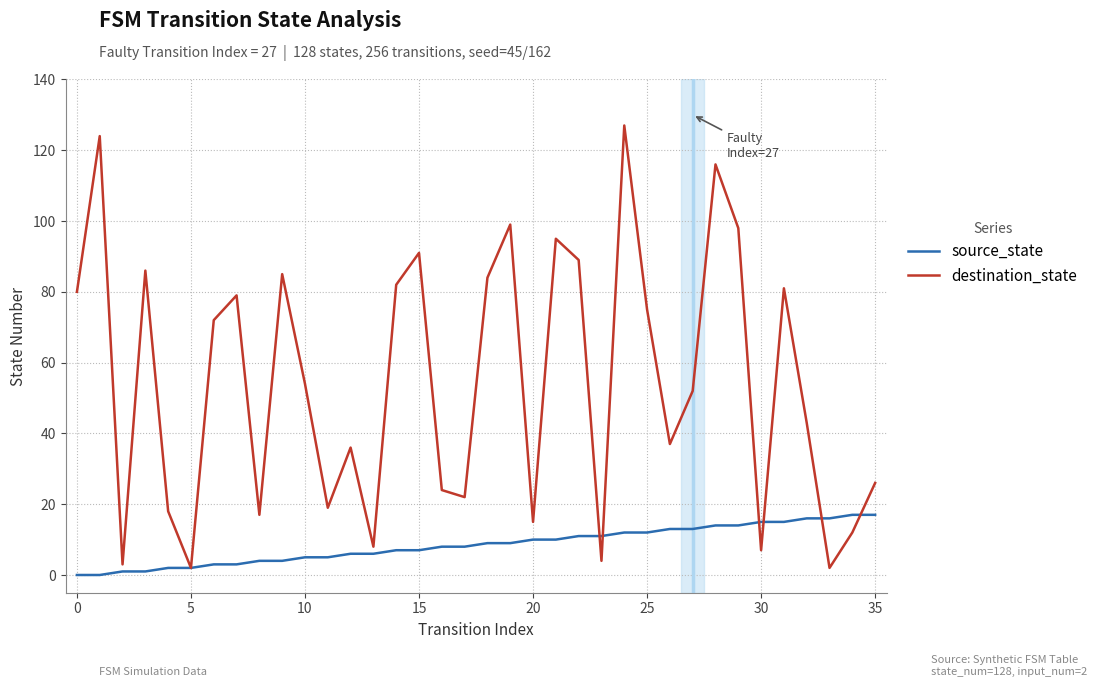

Which series has the largest range (max minus min)?

destination_state